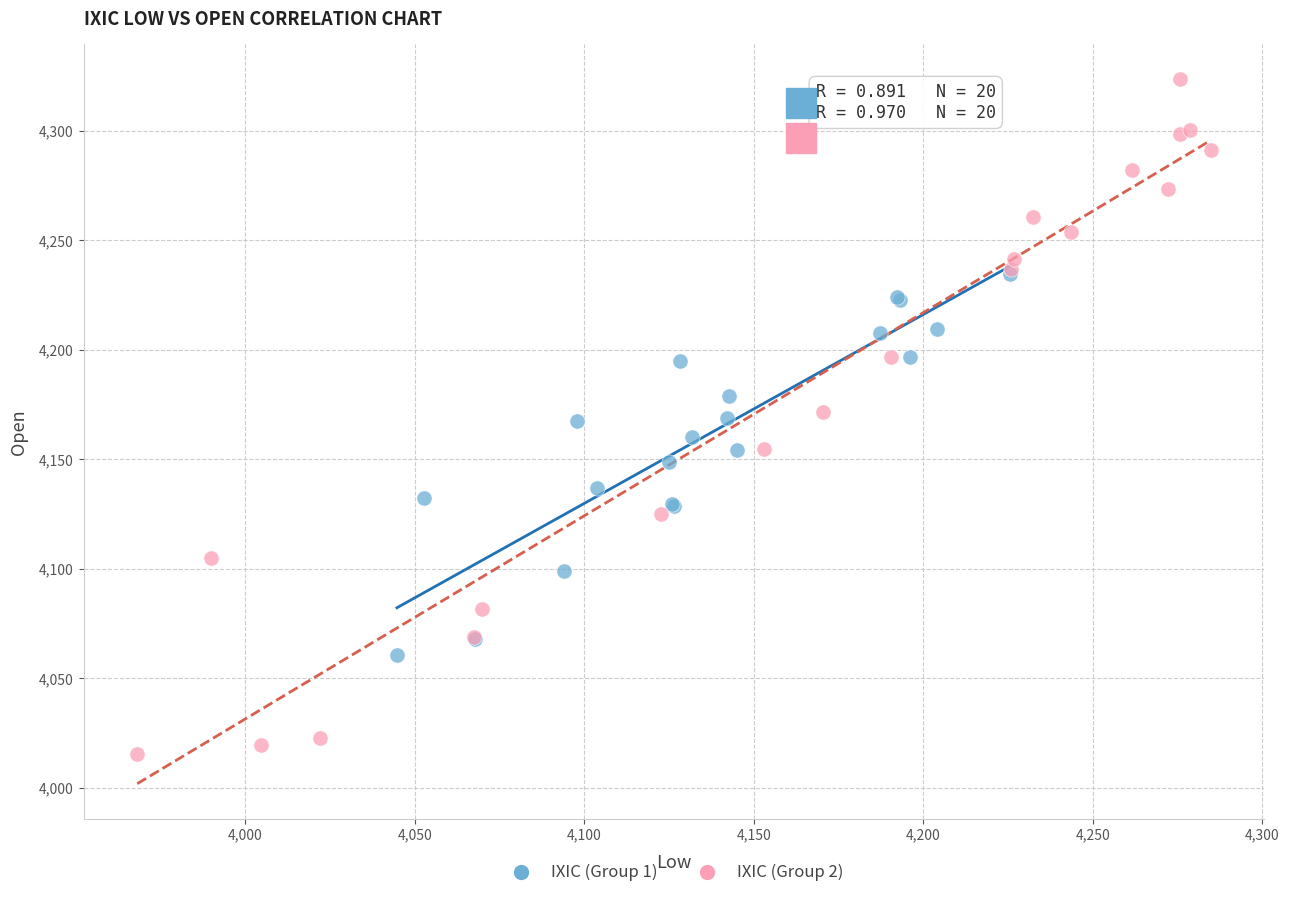

Which series contains the lowest Y value?

IXIC (Group 2)